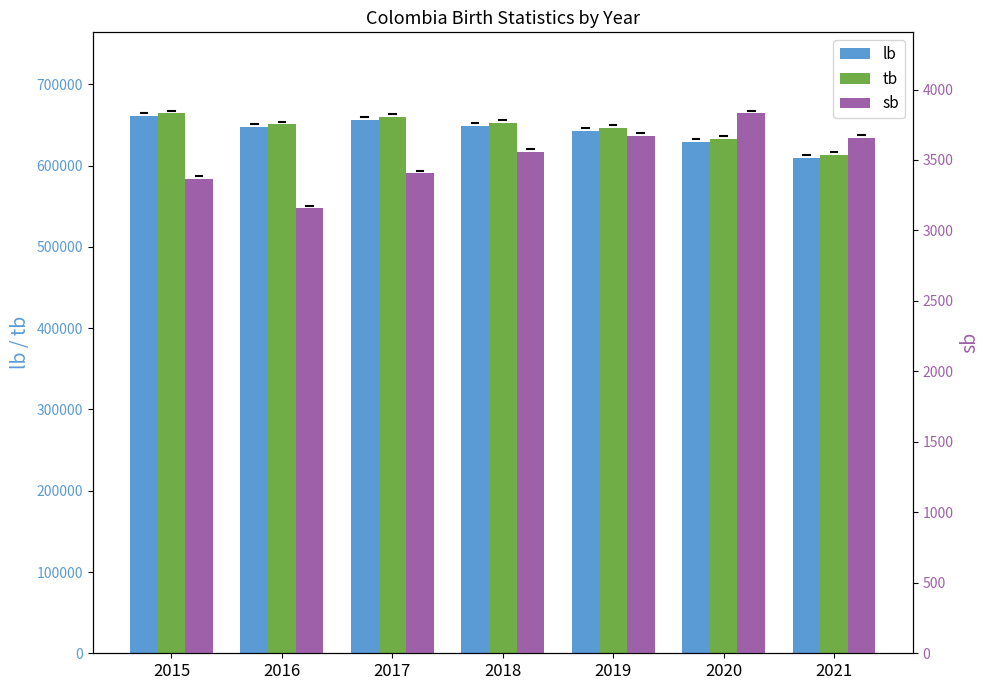

Does the chart contain stacked bars?

No